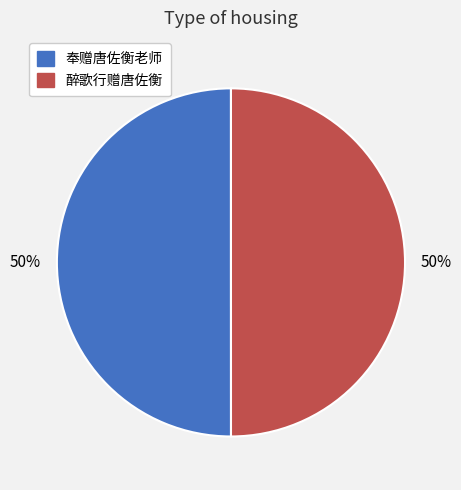

To the nearest percent, what percentage of the pie is 奉赠唐佐衡老师?

50%